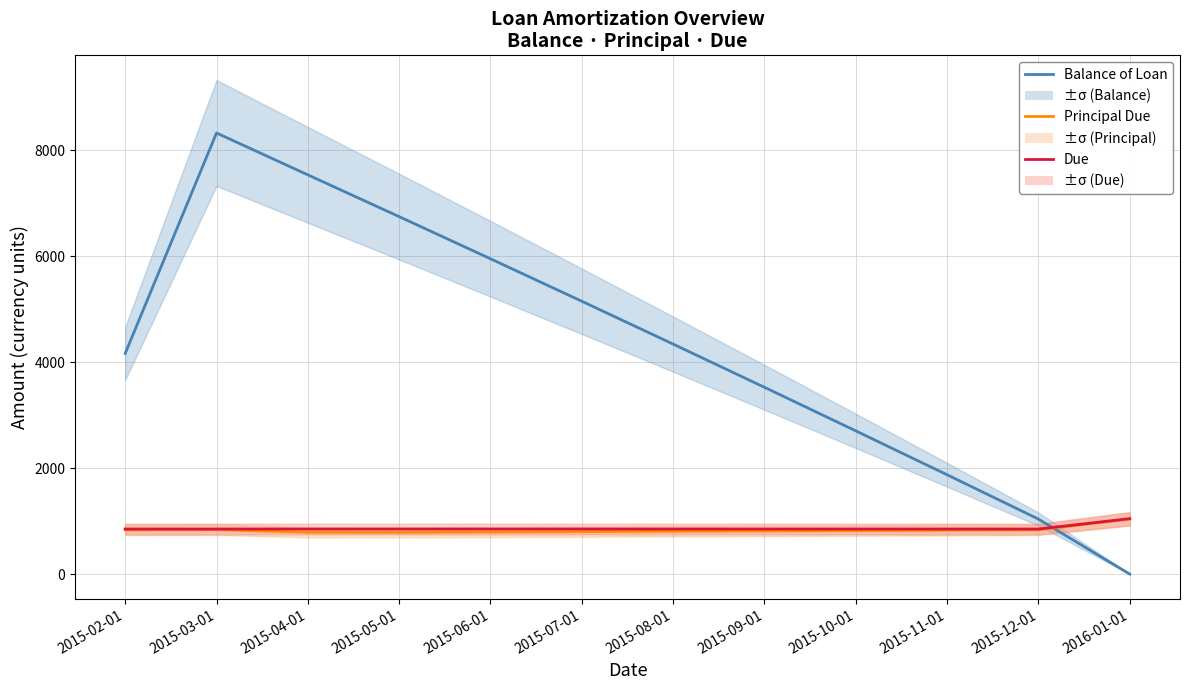

Which series has the widest spread of values?

Balance of Loan